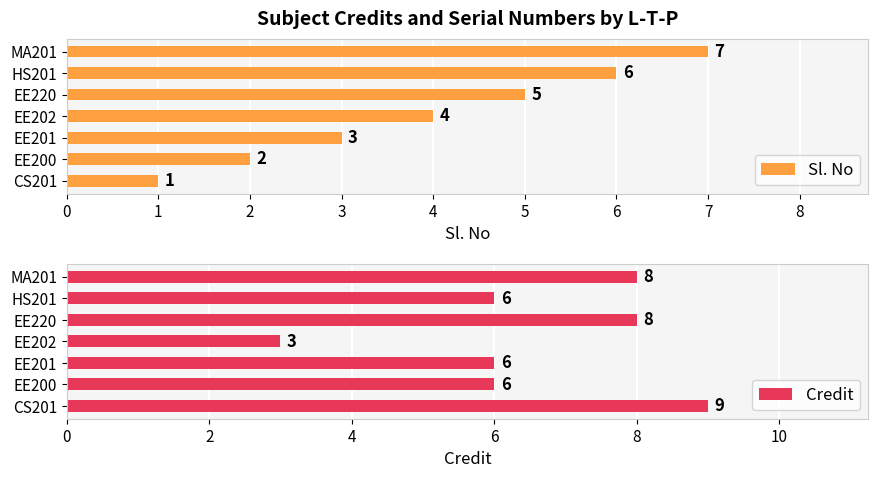

The Credit series shows 8 at MA201. True or false?

True